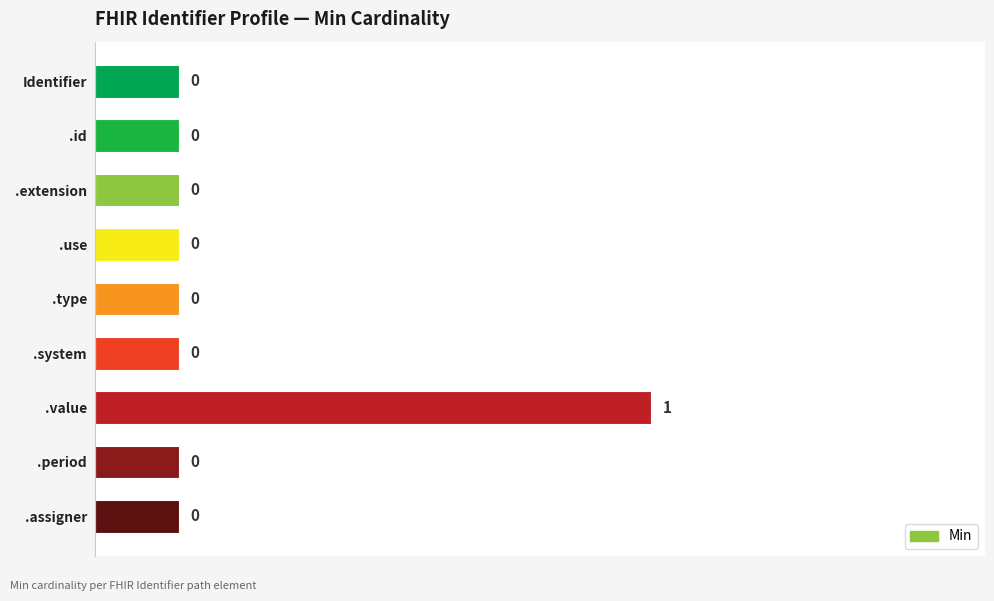

Is it true that the value at .value is 1?

True